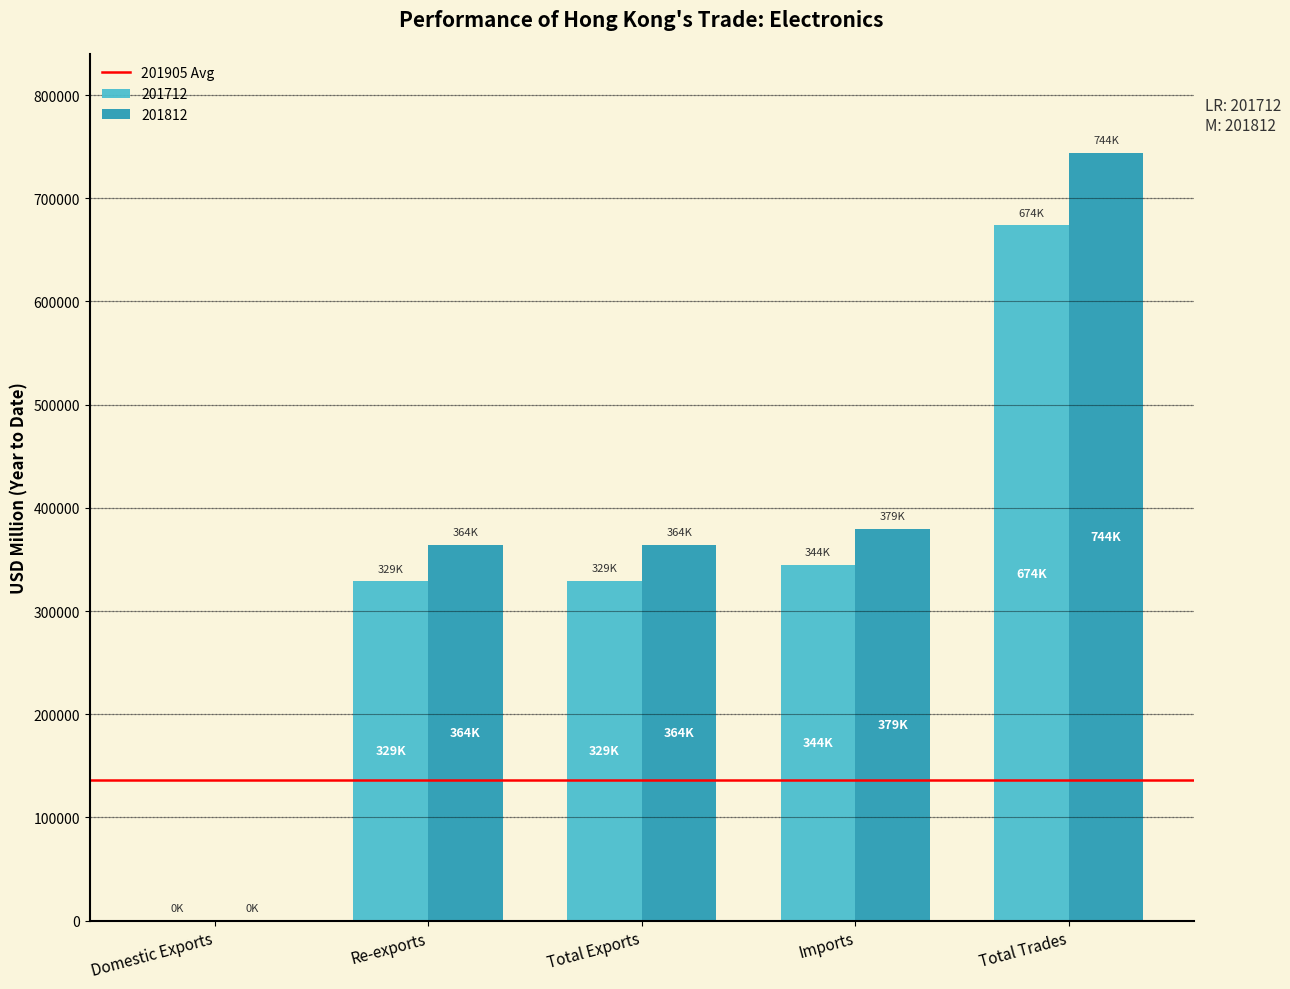

Does the chart contain stacked bars?

No